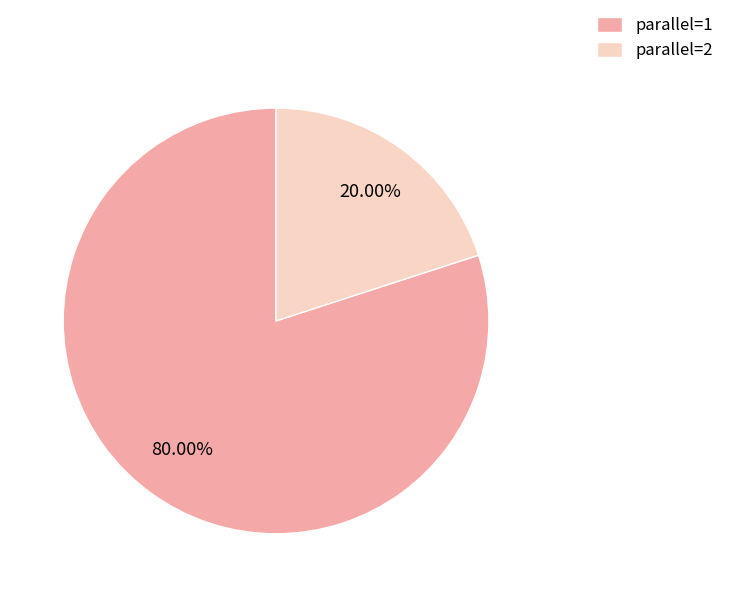

Which slice is the largest?

parallel=1